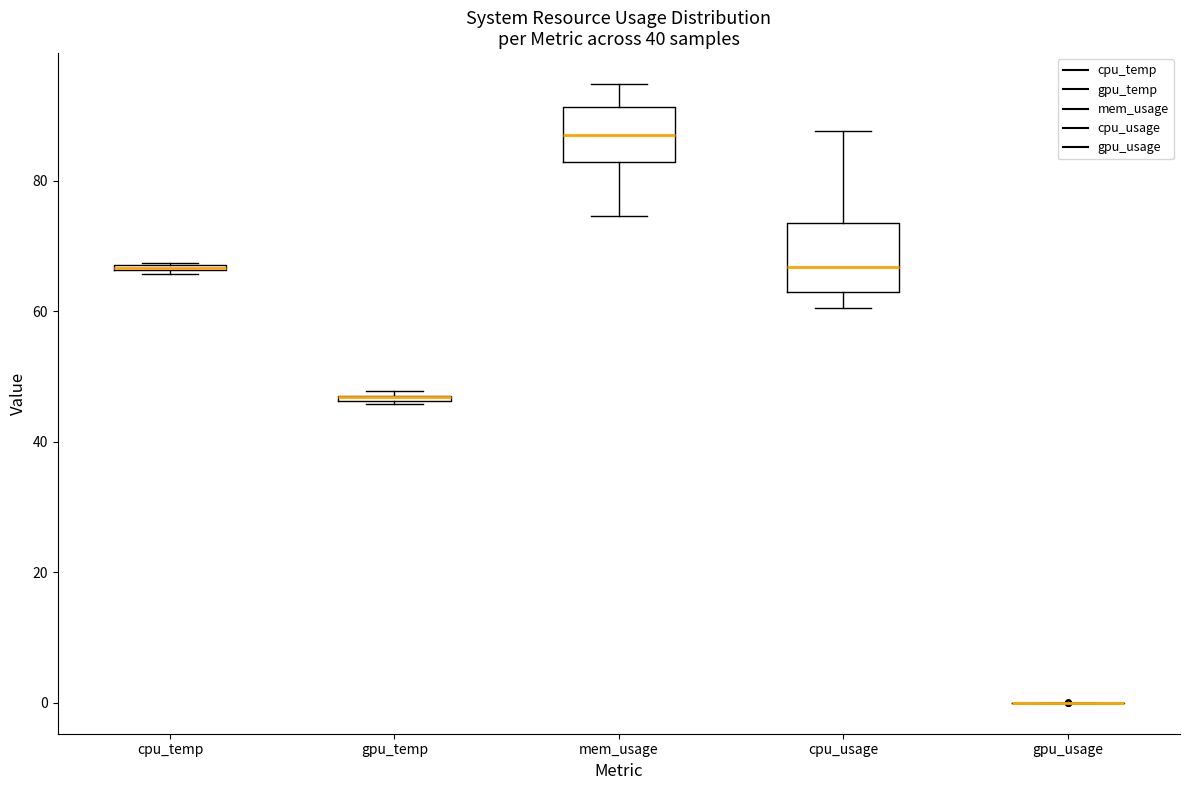

Comparing the boxes themselves (not the whiskers), which one is the tallest?

cpu_usage